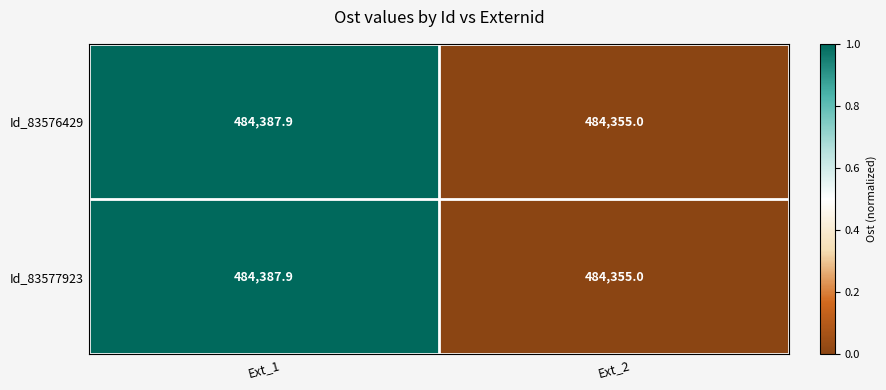

True or false: Id_83576429 has a value of 484355.0 at Ext_2.

True